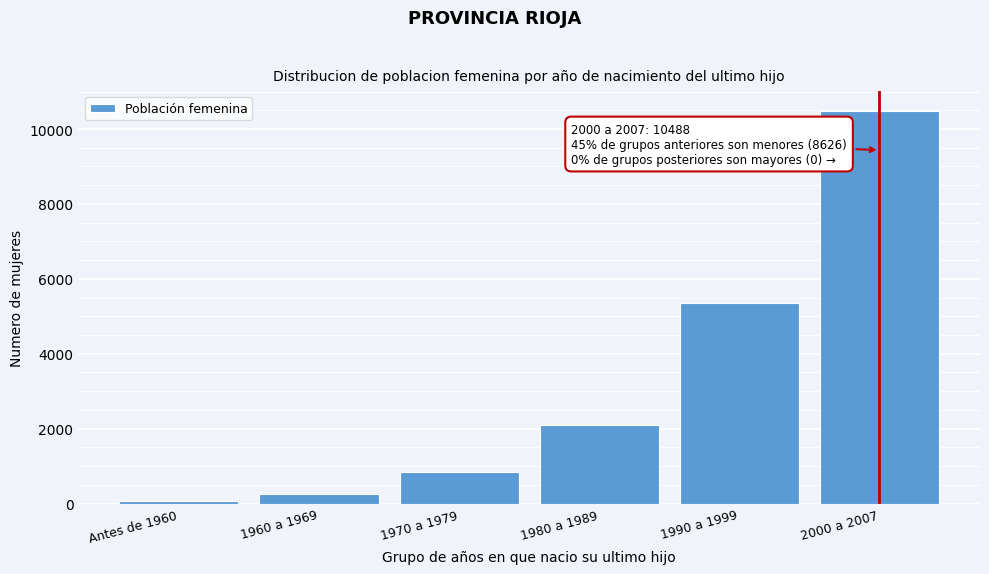

Reading right to left, list all the values displayed in this chart.

10488	5355	2096	833	265	77